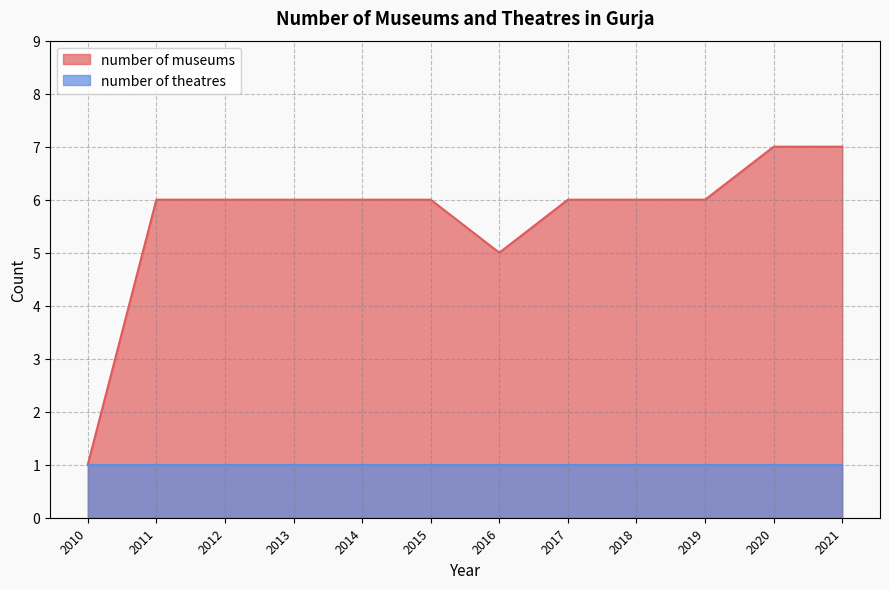

How many data points are above 6?

2